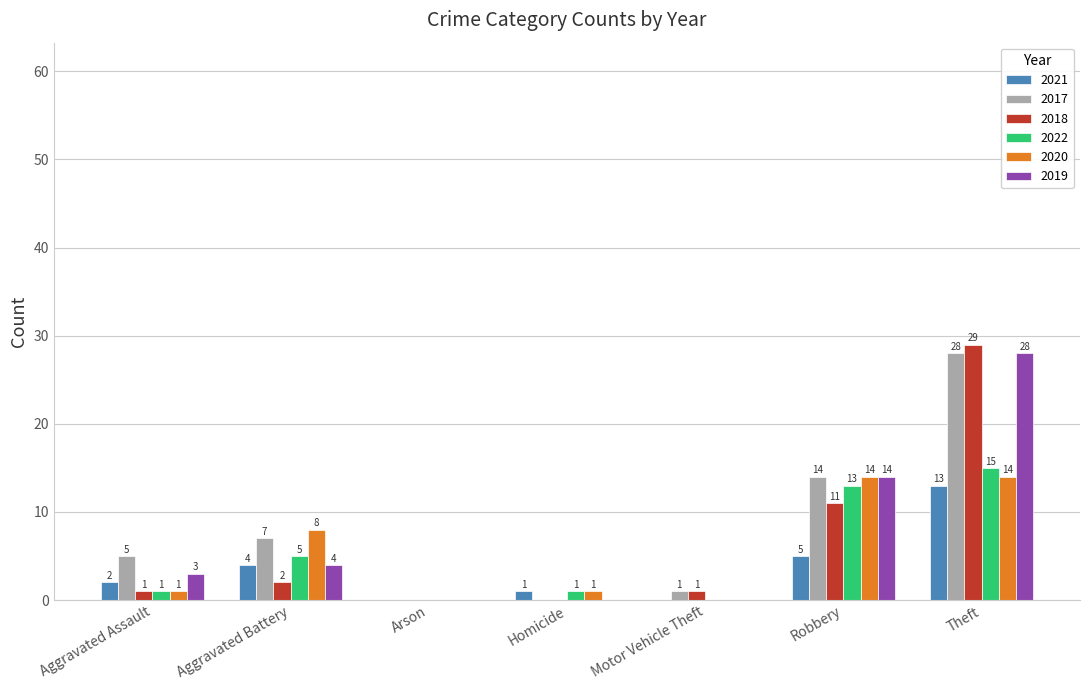

Which series changed the most between Aggravated Assault and Homicide?

2017